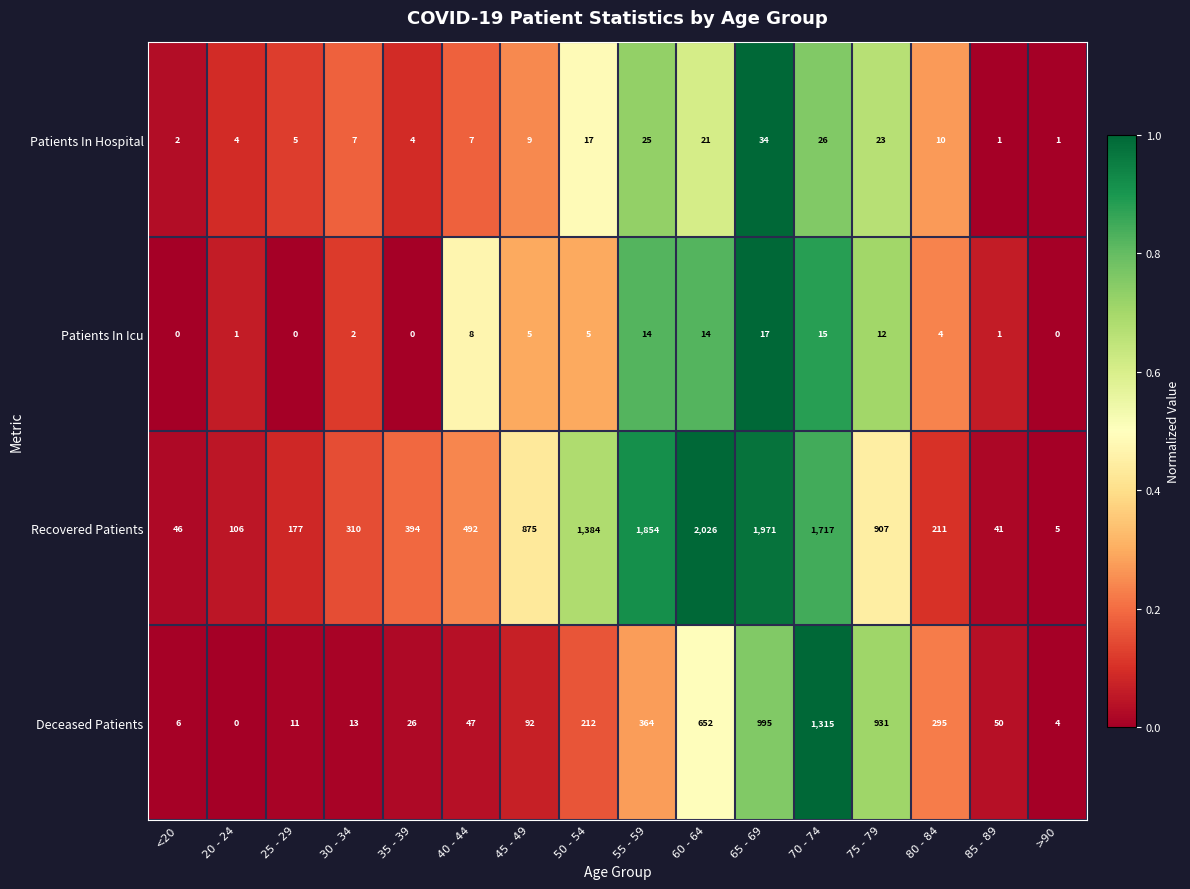

At 80 - 84, list the series in order from smallest to largest.

Patients In Icu, Patients In Hospital, Recovered Patients, Deceased Patients